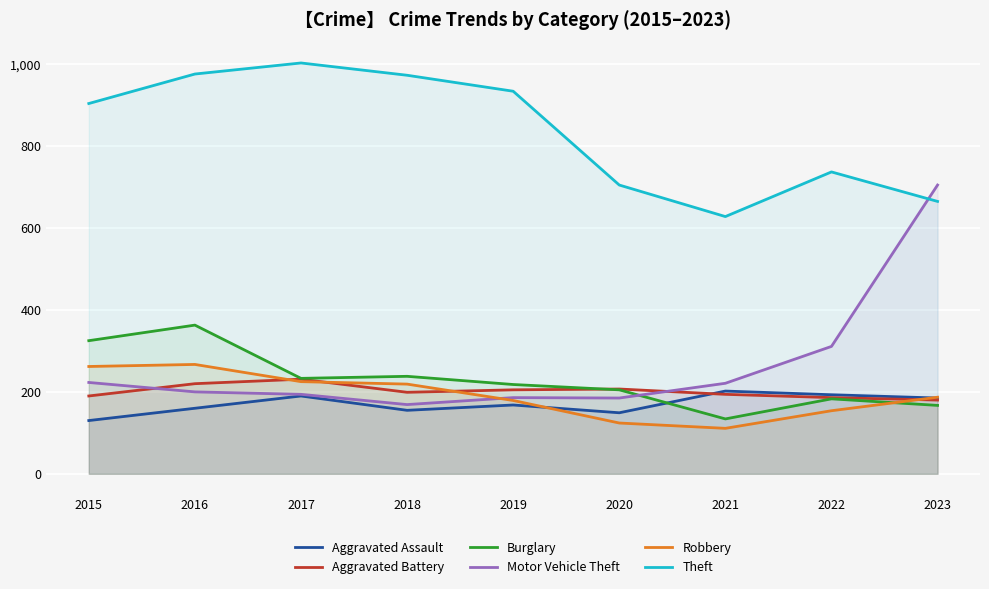

Which series changed the most between 2019 and 2020?

Theft